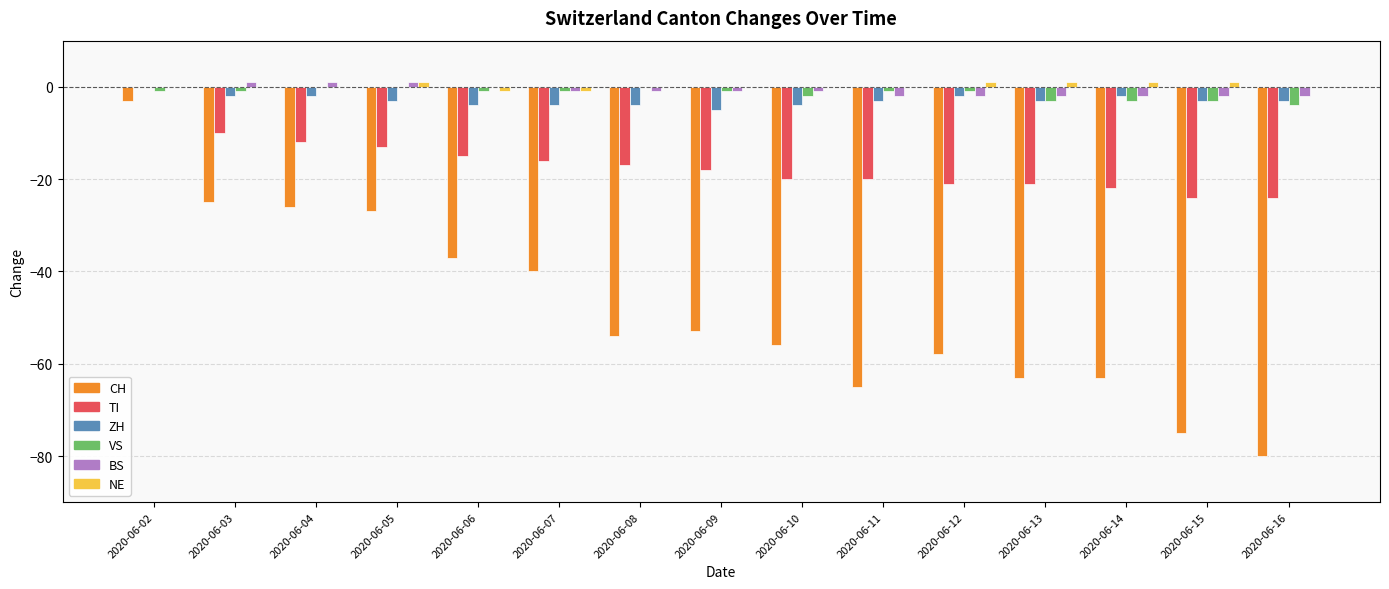

Which series changed the most between 2020-06-13 and 2020-06-16?

CH